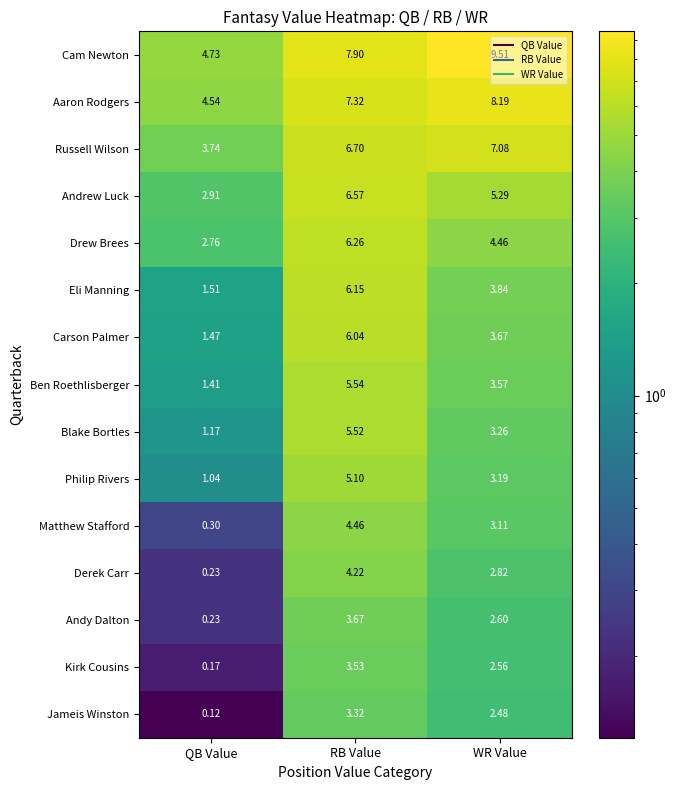

Which series has the largest total across all categories?

Cam Newton